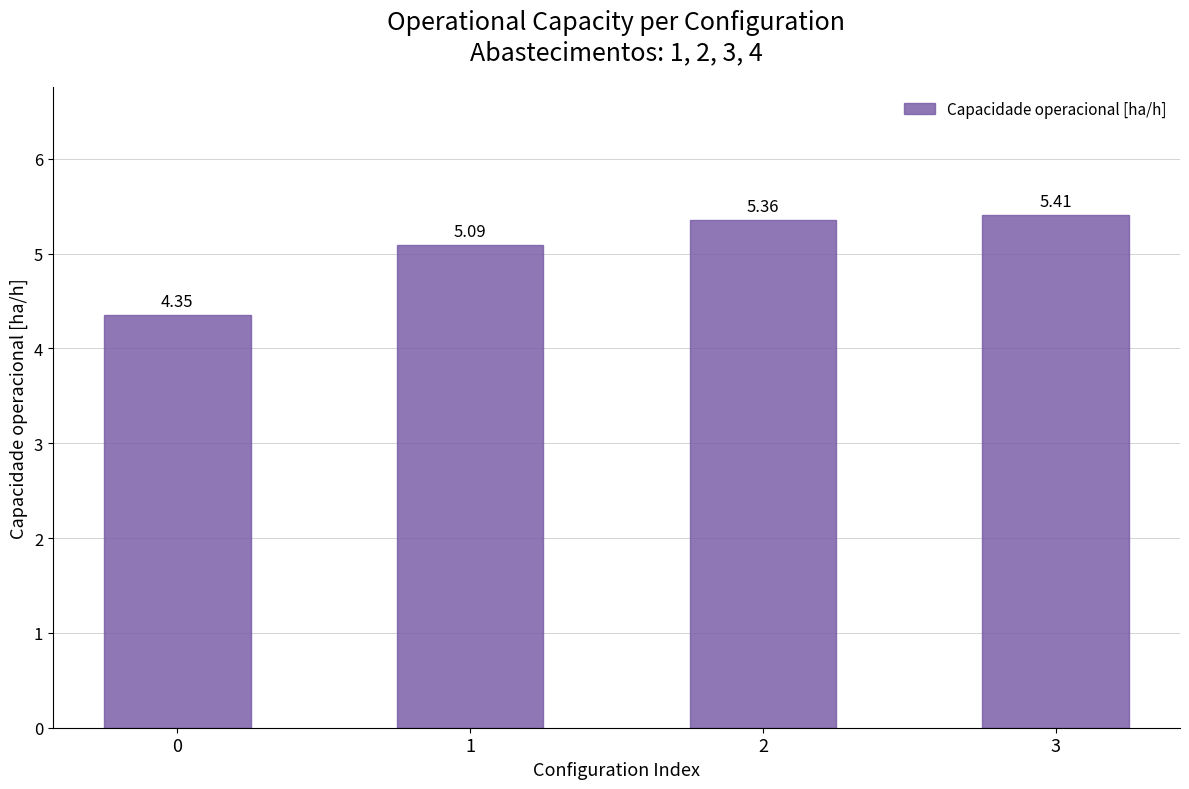

How many data points are less than 5?

1